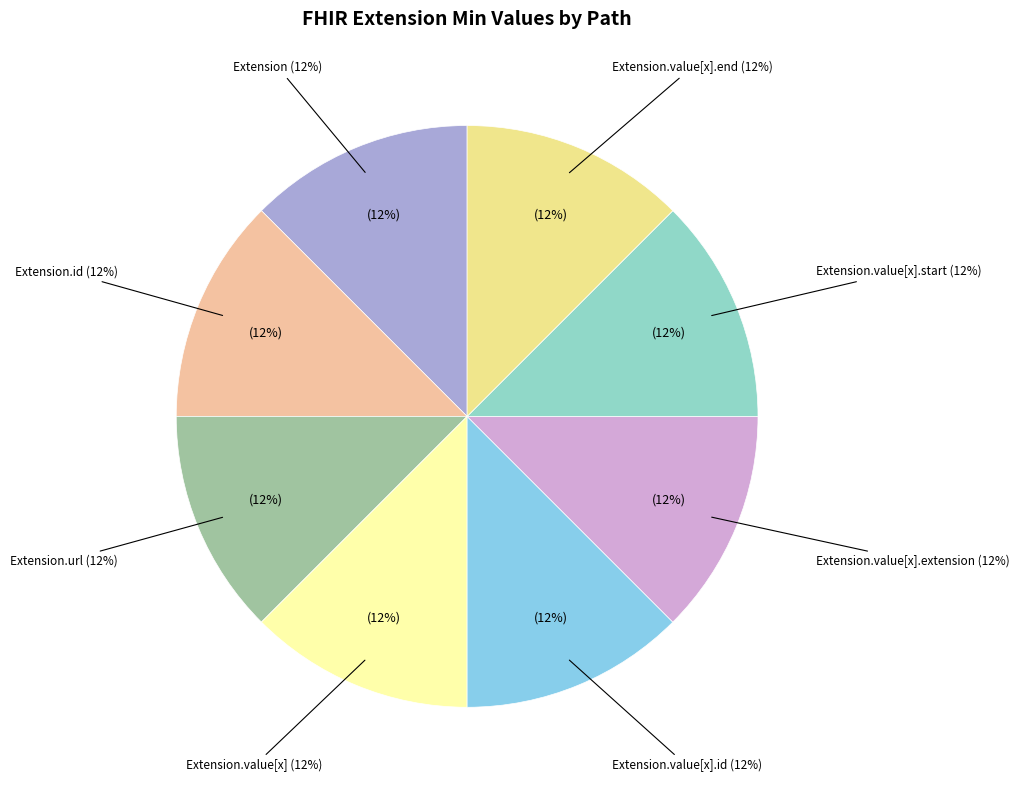

Which category has the biggest portion of the pie?

Extension